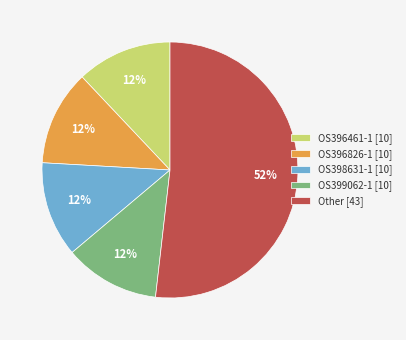

To the nearest percent, what portion does OS398631-1 represent?

12%